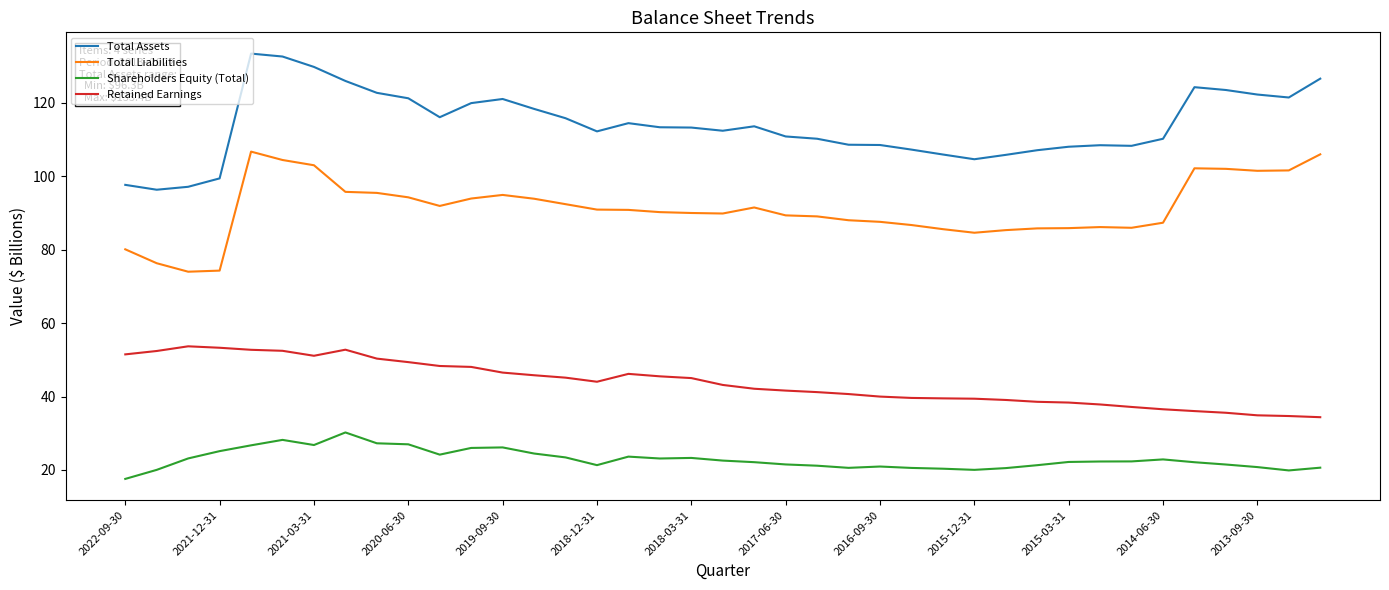

List the series in order of their overall mean, lowest first.

Shareholders Equity (Total), Retained Earnings, Total Liabilities, Total Assets